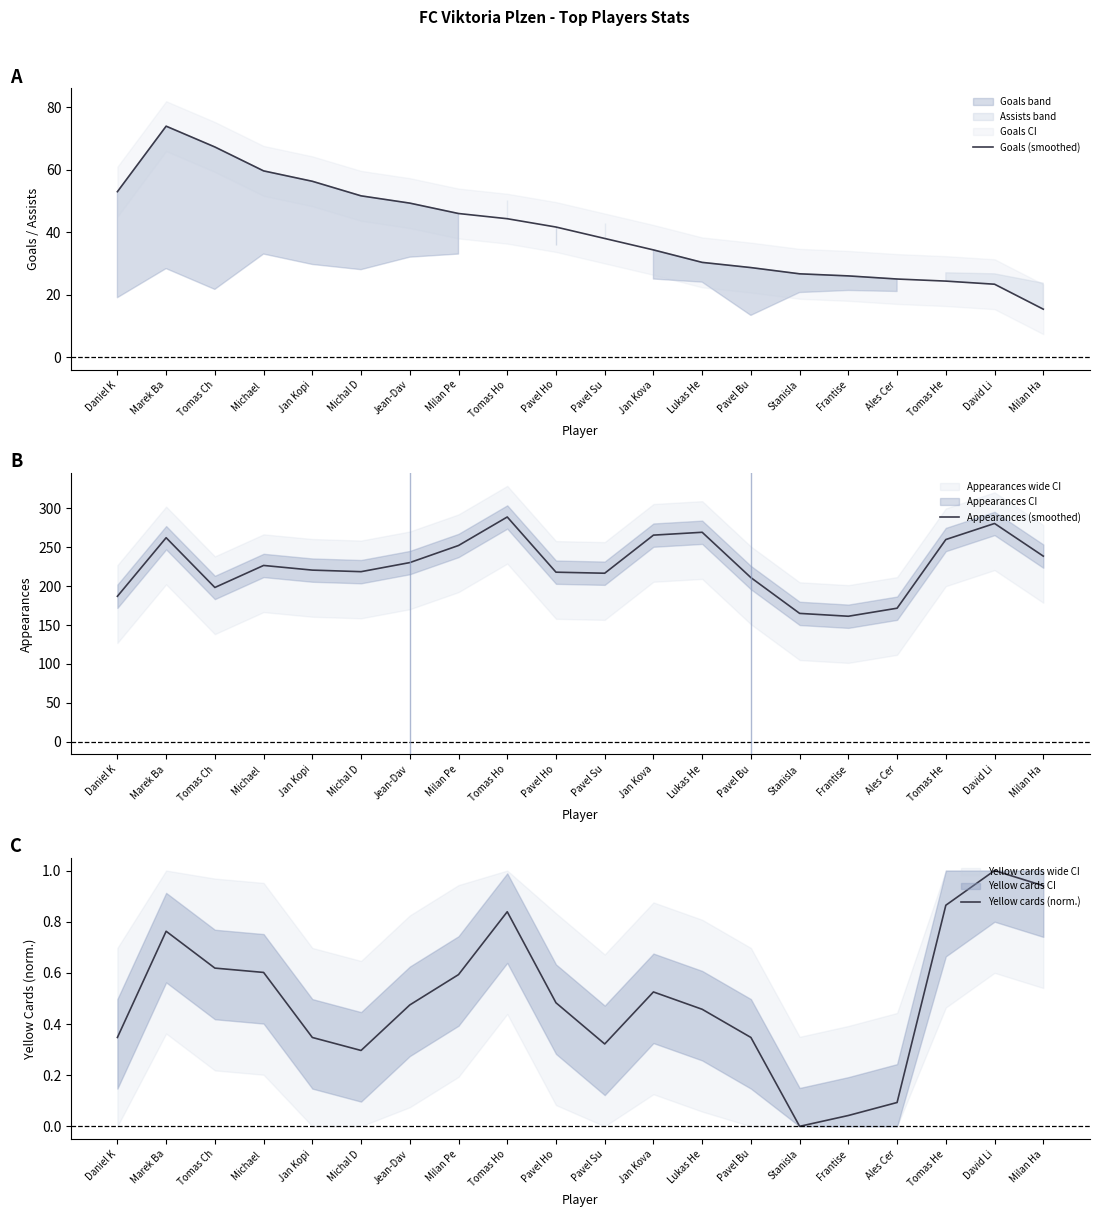

True or false: Yellow cards (norm.) and Goals (smoothed) cross at least once.

False